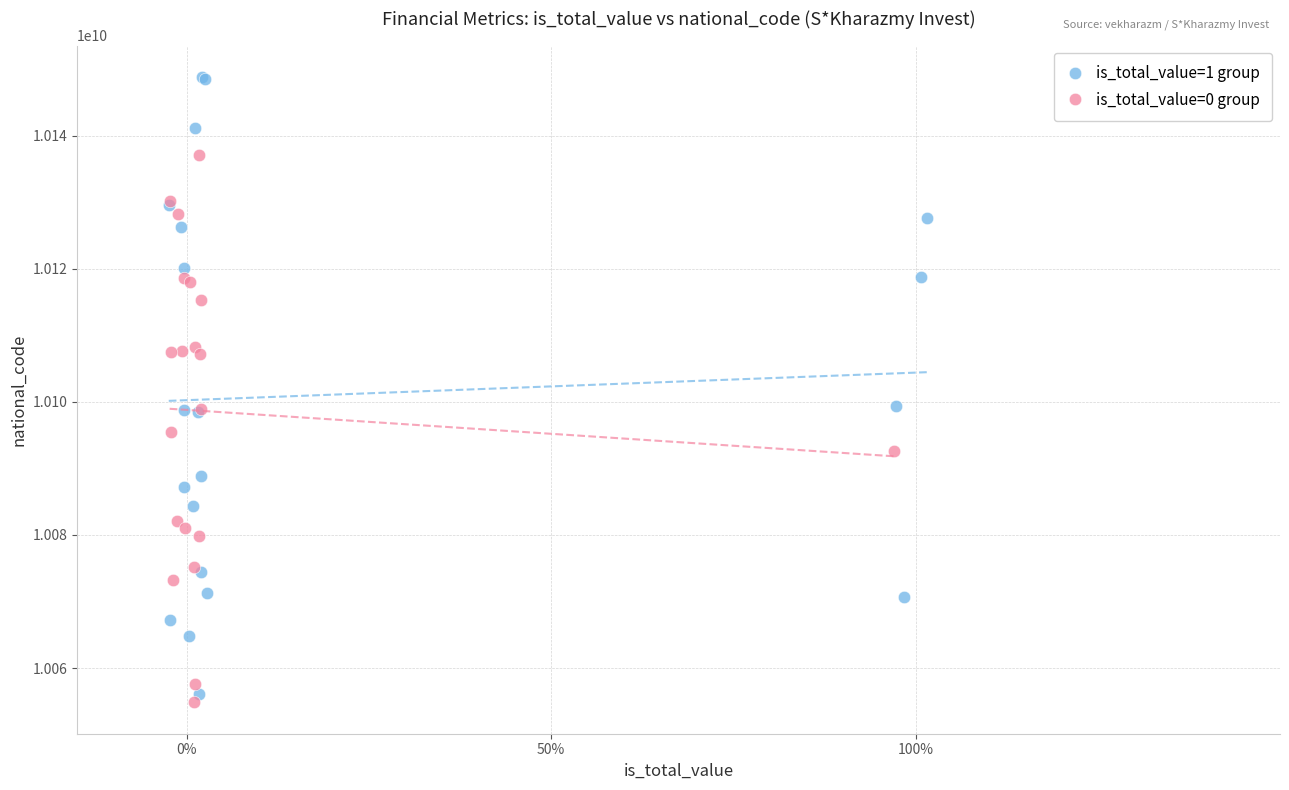

Which series has the widest spread of Y values?

is_total_value=1 group